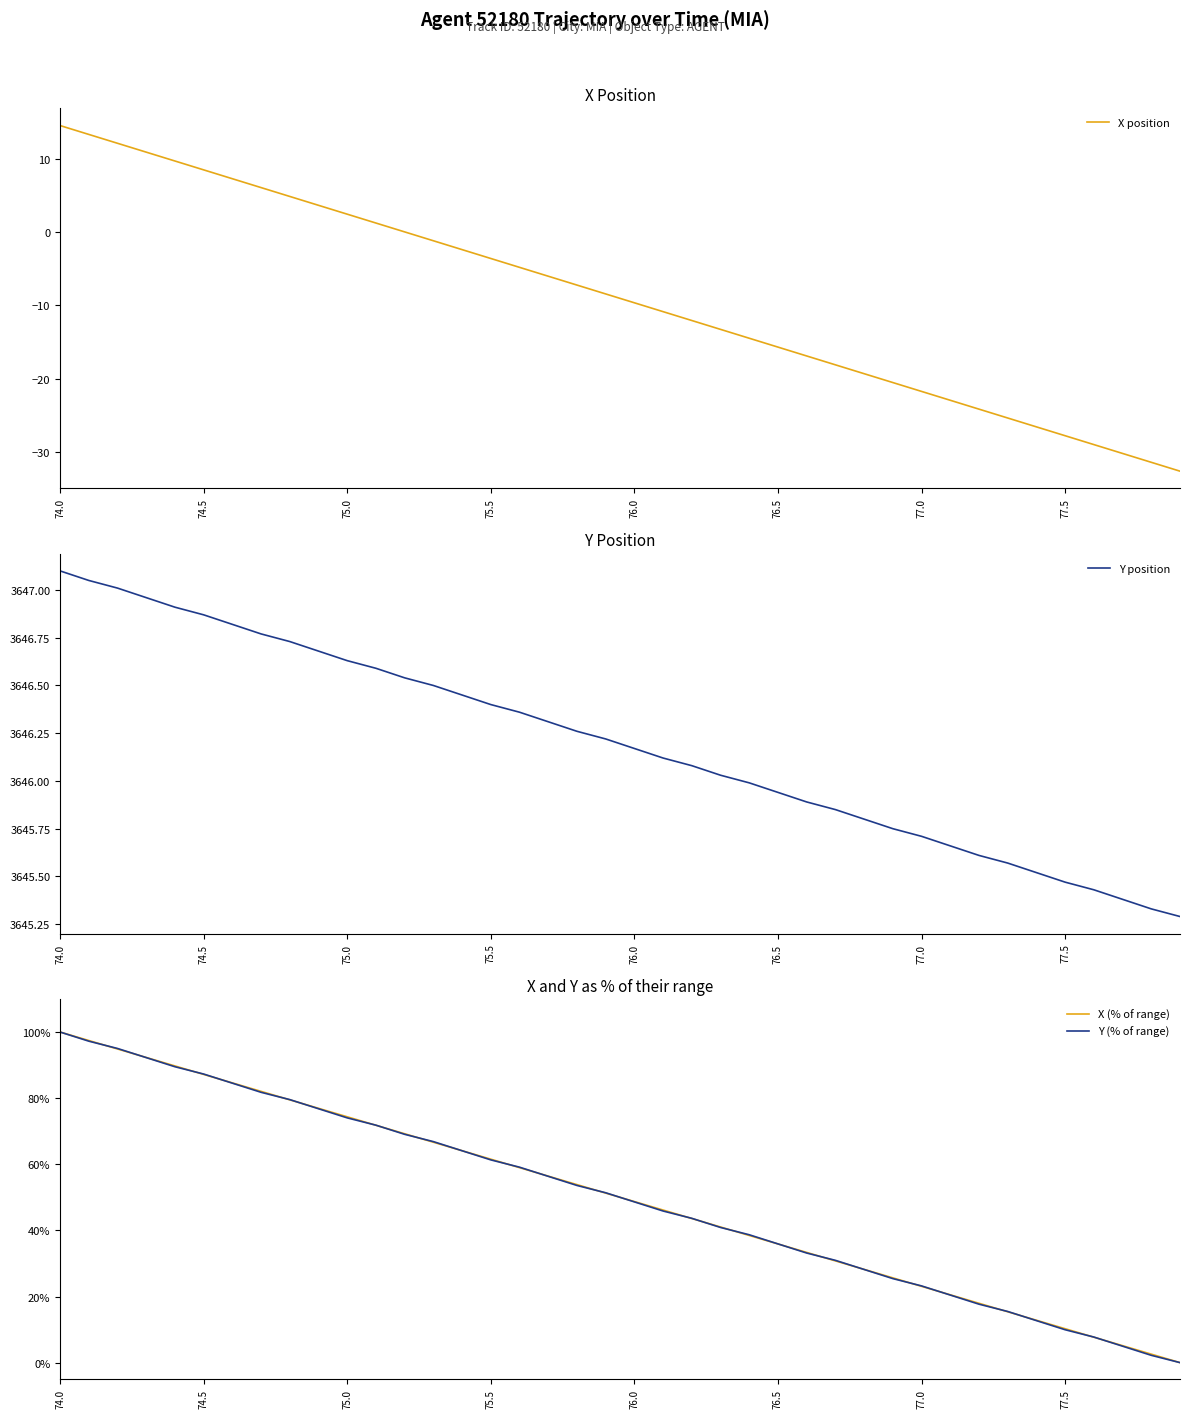

At which label does Y (% of range) reach its peak?

74.0